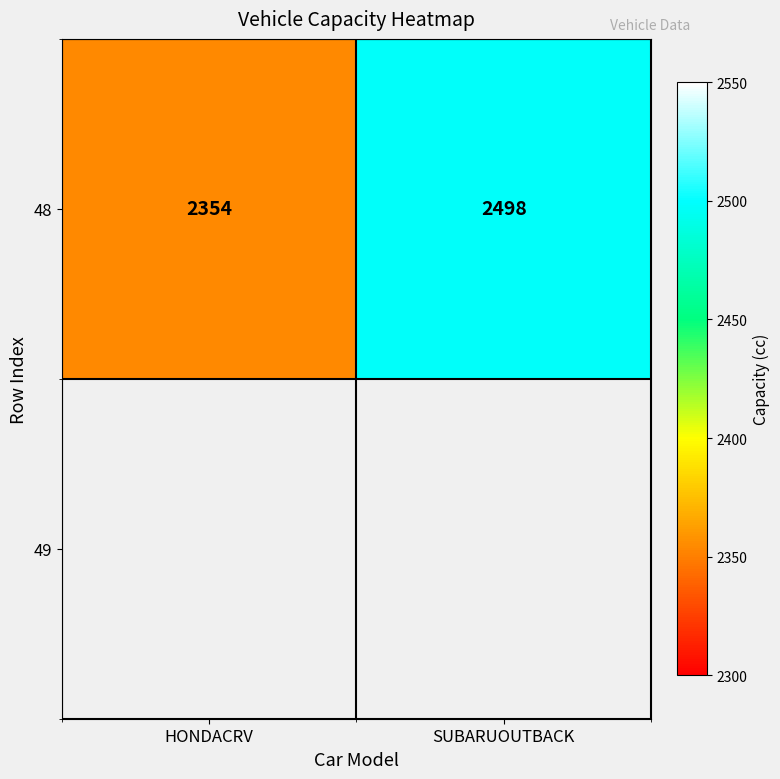

What is the average value?

2426